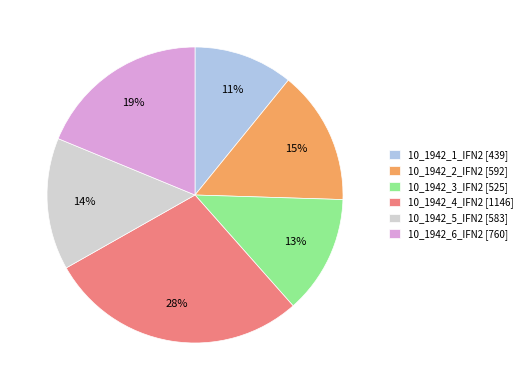

To the nearest percent, what is the difference between the largest and smallest slice percentages?

17%